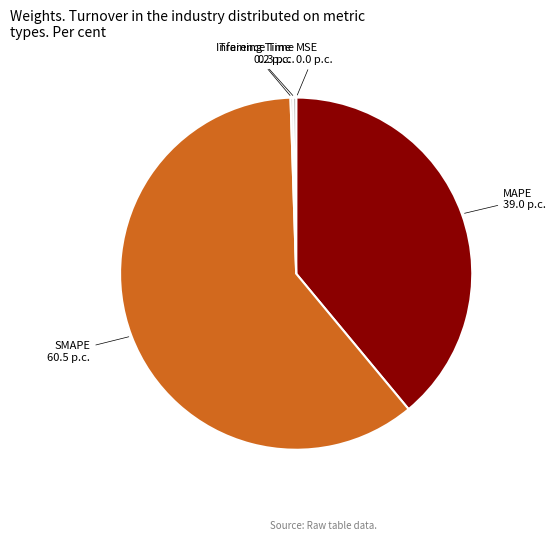

What is the largest slice in the pie chart?

SMAPE